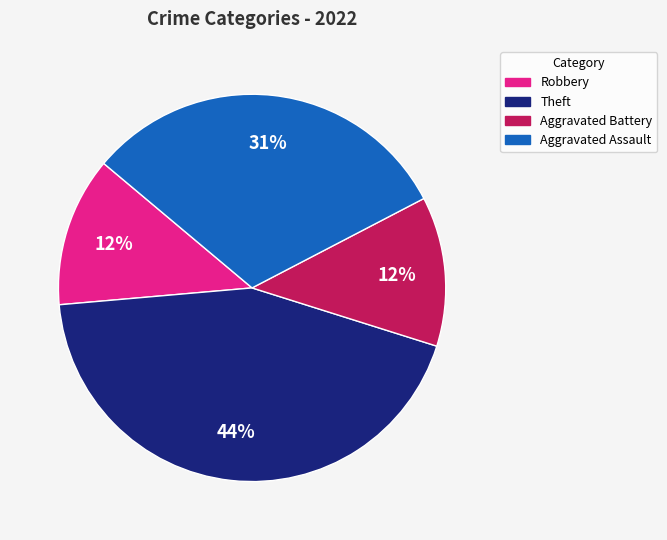

Do Aggravated Assault and Robbery together represent more than half of the pie?

No